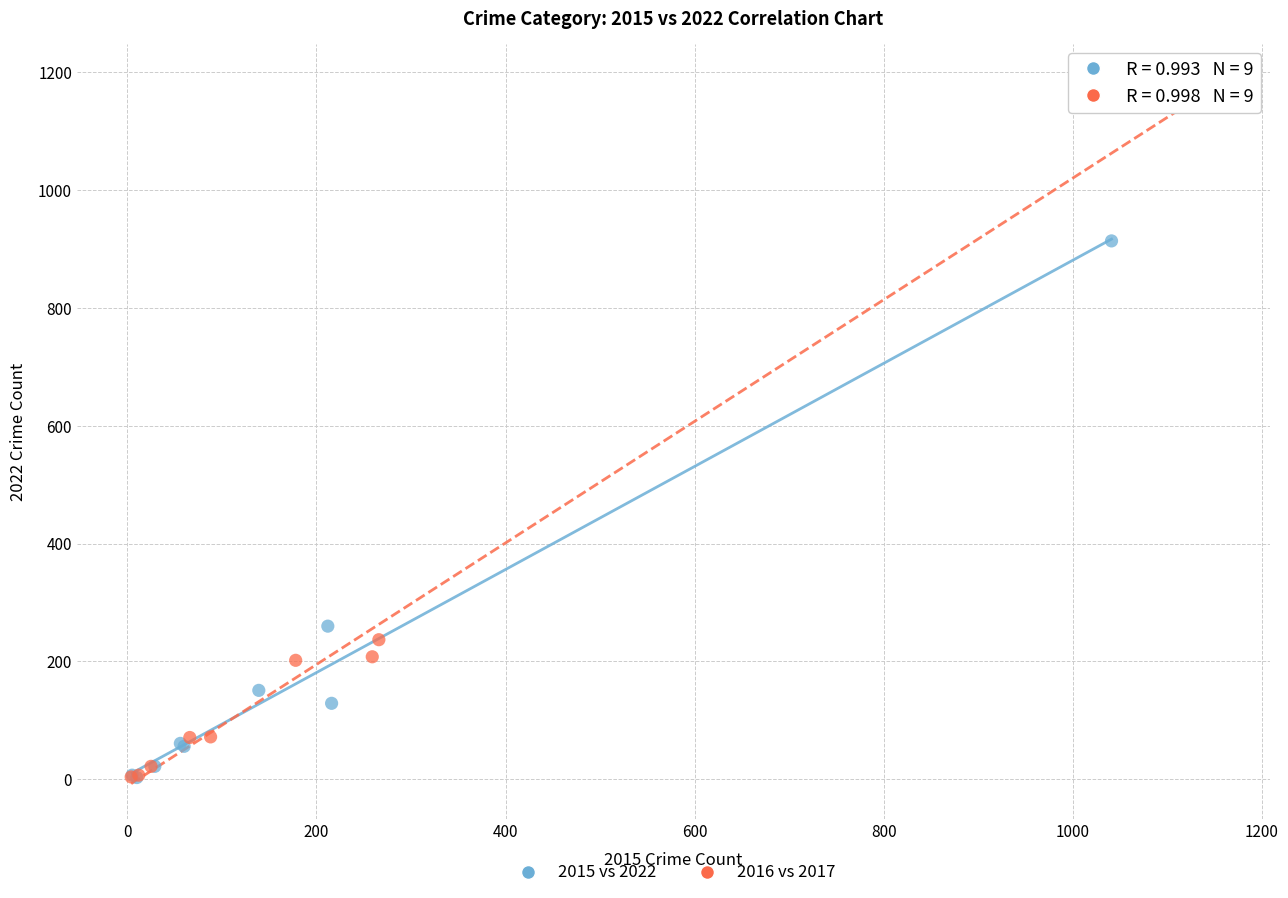

Which series has the widest spread of Y values?

2016 vs 2017